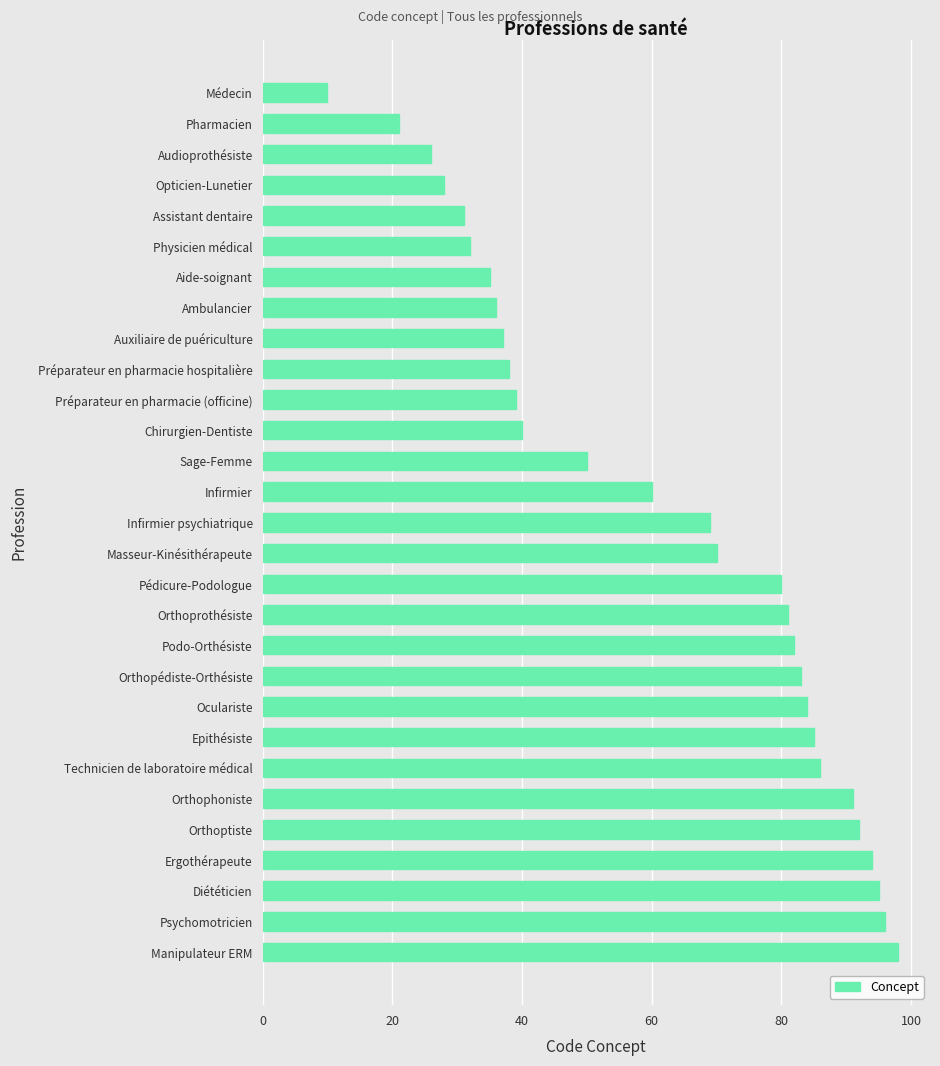

What is the average value?

61